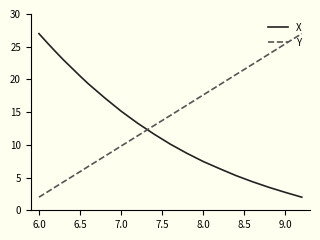

Reading left to right, what are all the values shown in this chart?

X: 27.0	25.6	24.3	23.0	21.7	20.5	19.3	17.2	15.2	13.3	11.6	10.1	8.7	7.5	6.4	5.3	4.4	3.5	2.7	2.0
Y: 2.0	2.8	3.6	4.3	5.1	5.9	6.7	8.2	9.8	11.4	12.9	14.5	16.1	17.6	19.2	20.8	22.3	23.9	25.4	27.0